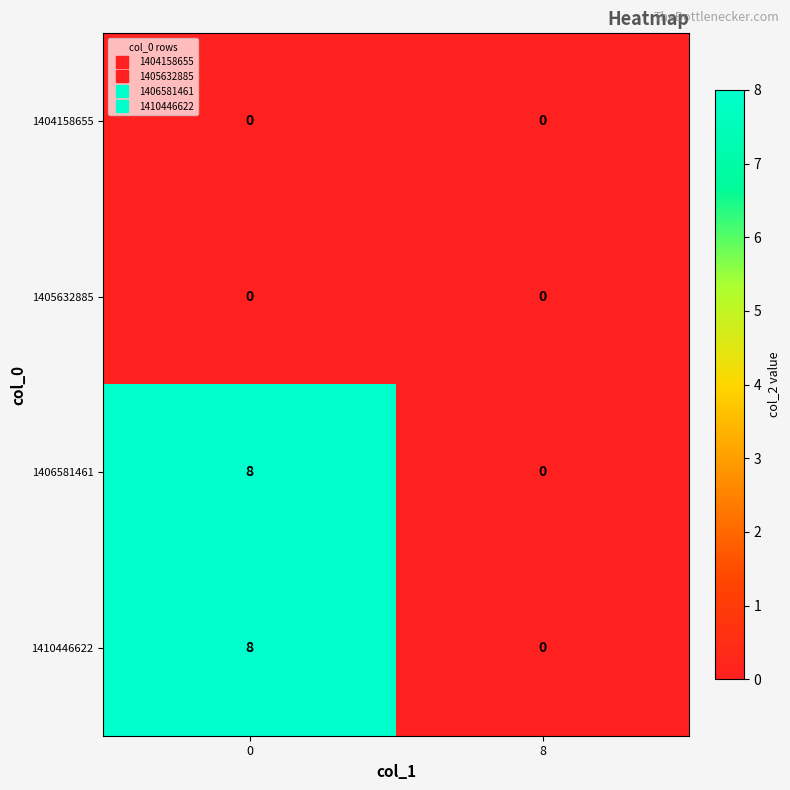

At how many categories does at least one series exceed 2?

1